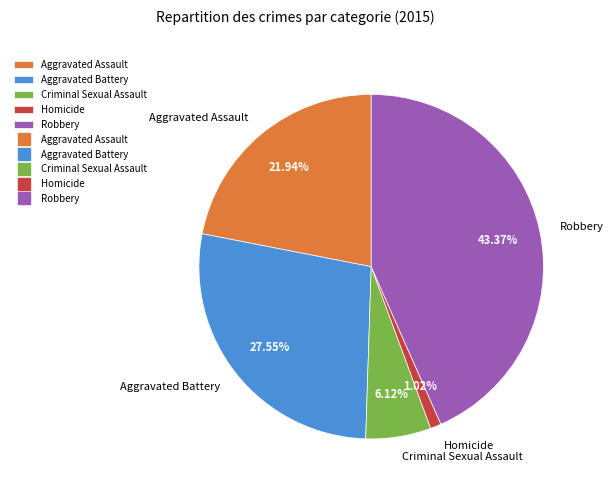

To the nearest percent, what is the difference between the largest and smallest slice percentages?

42%